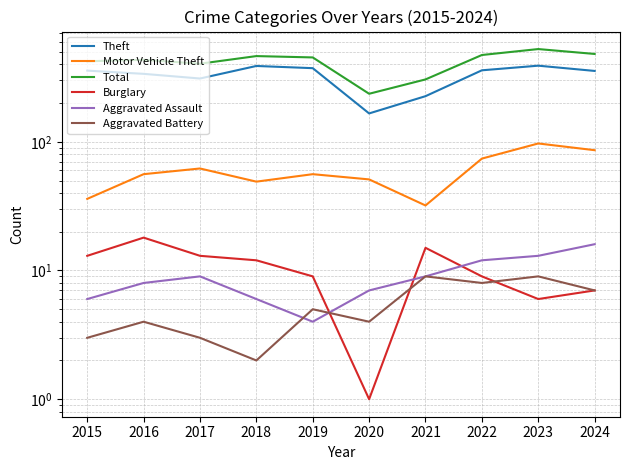

In Total, how many points are higher than both neighbors (excluding endpoints)?

3